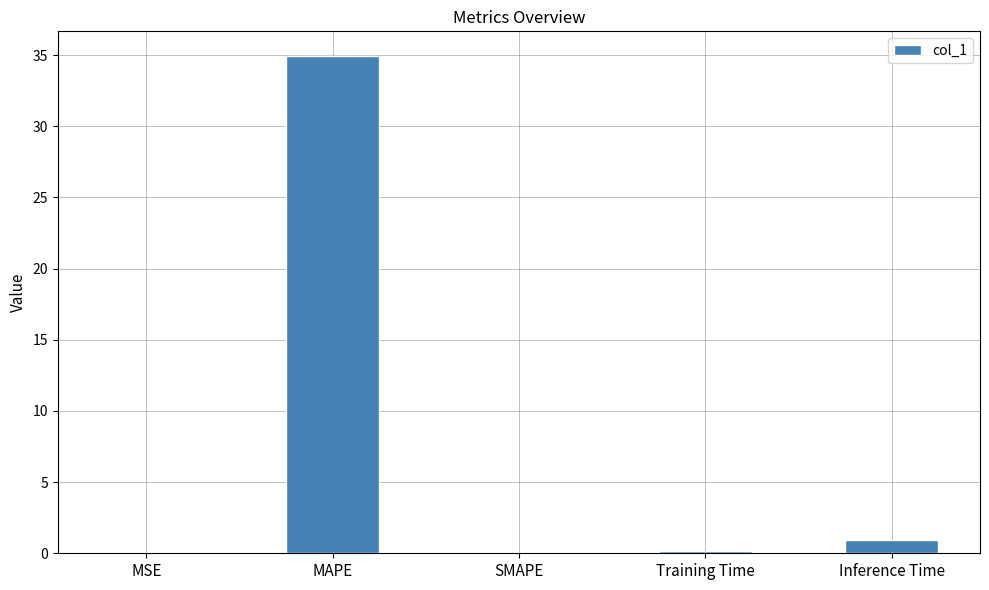

How many categories are shown in the chart?

5